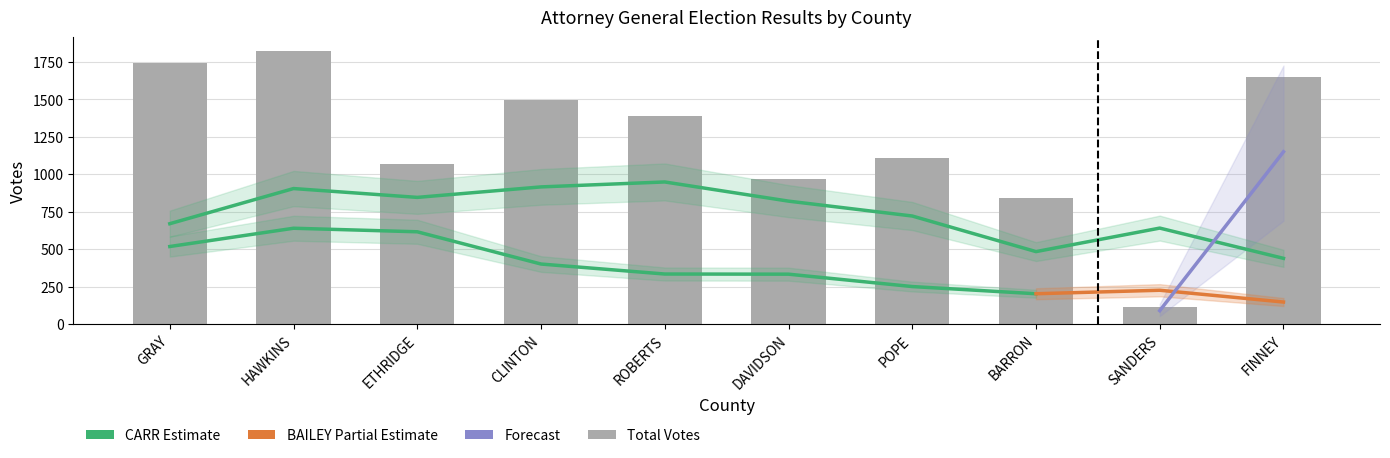

Rank the categories by Total value from lowest to highest.

SANDERS, BARRON, DAVIDSON, ETHRIDGE, POPE, ROBERTS, CLINTON, FINNEY, GRAY, HAWKINS